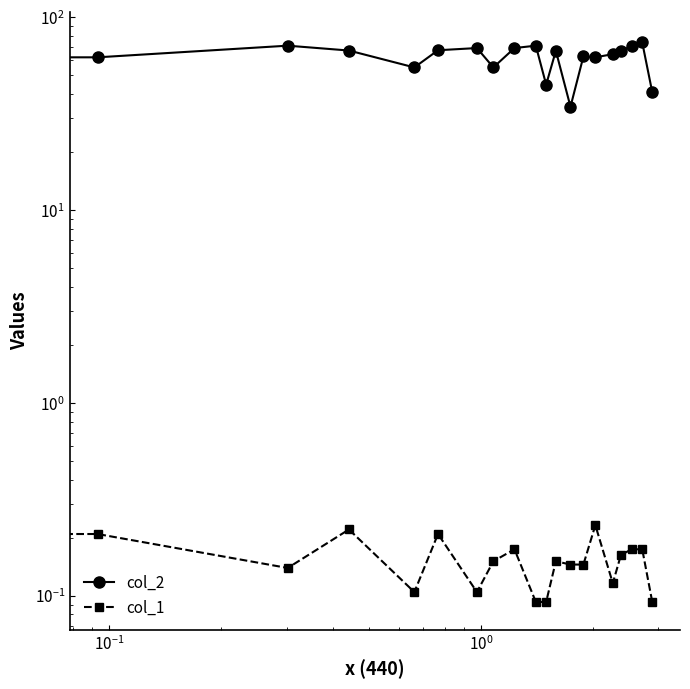

What is the difference between the maximum and minimum values in the col_1 series?

0.1